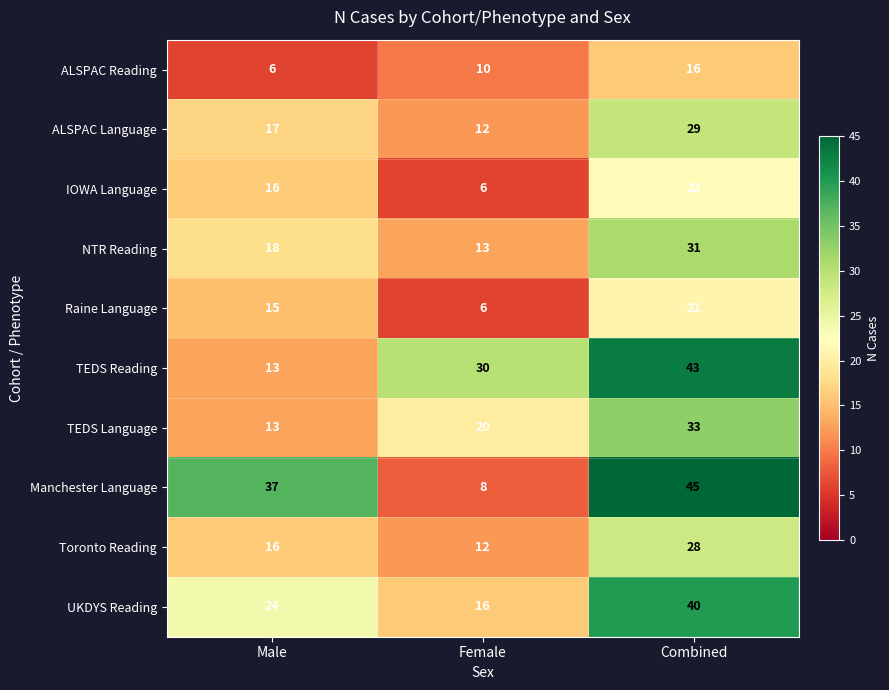

Between Male and Combined, which series saw the biggest shift?

TEDS Reading